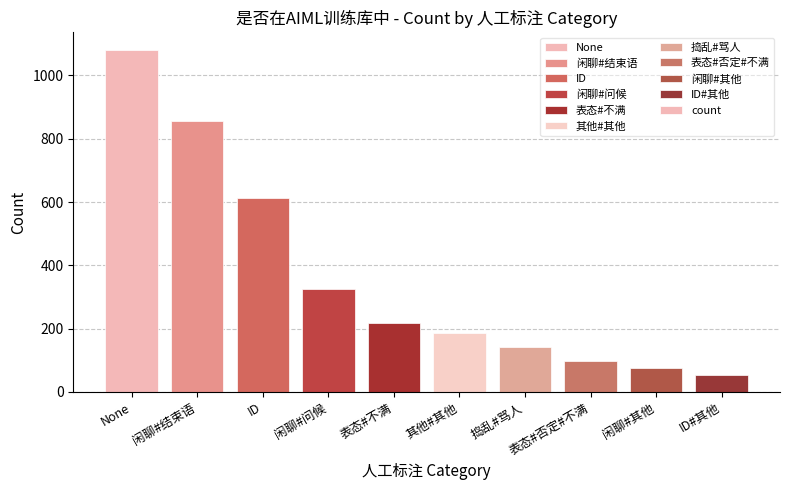

What is the label of the 5th bar from the right?

其他#其他